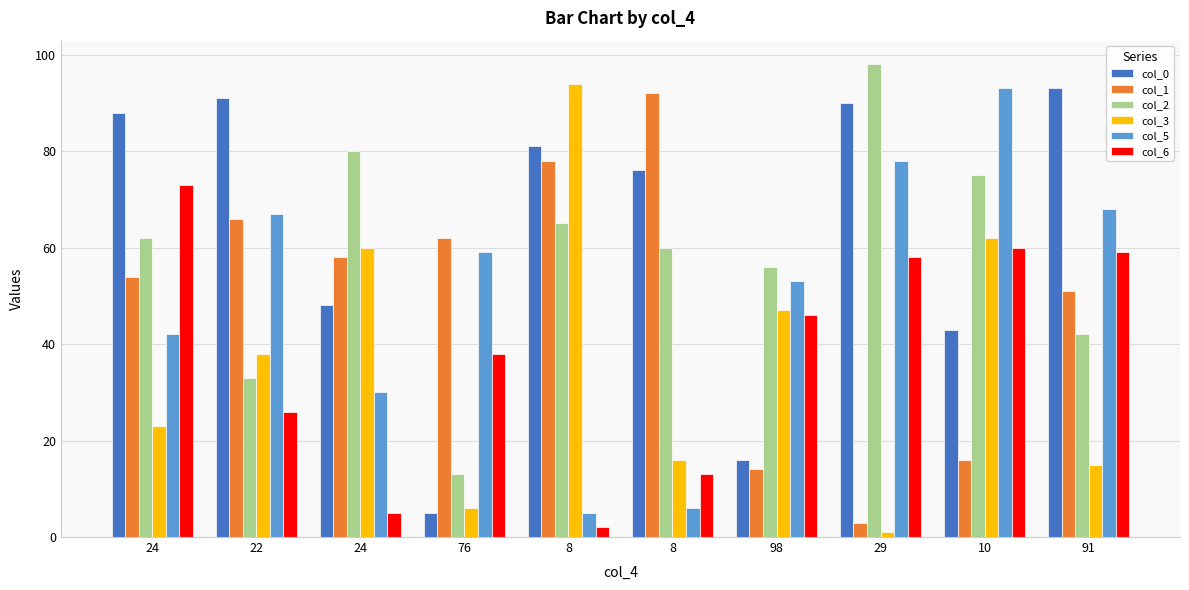

How many bars are there in total?

60